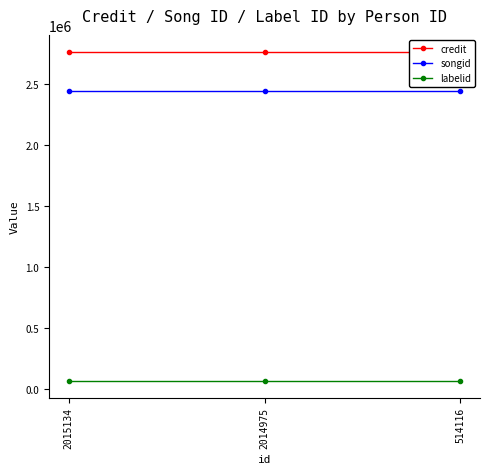

What is the difference between the highest and lowest values at 514116?

2704535